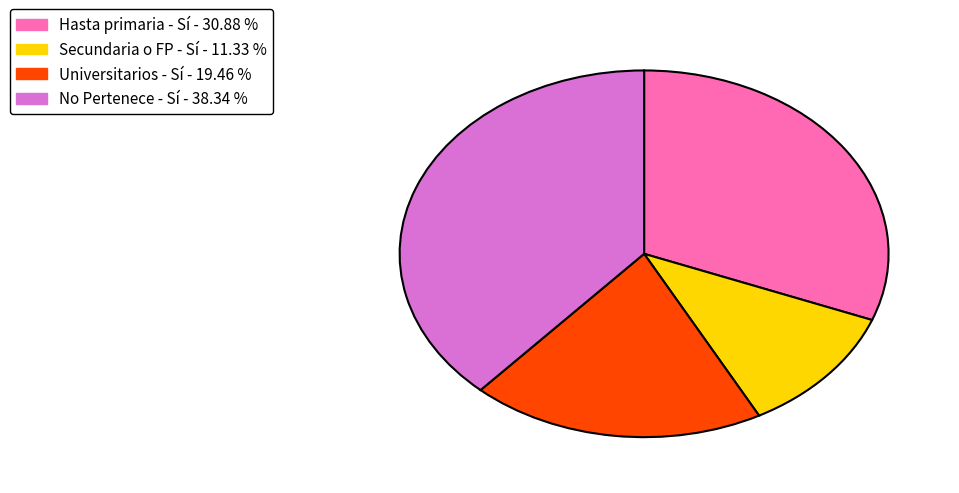

Is it true that No Pertenece - Sí is 30% of the pie?

False